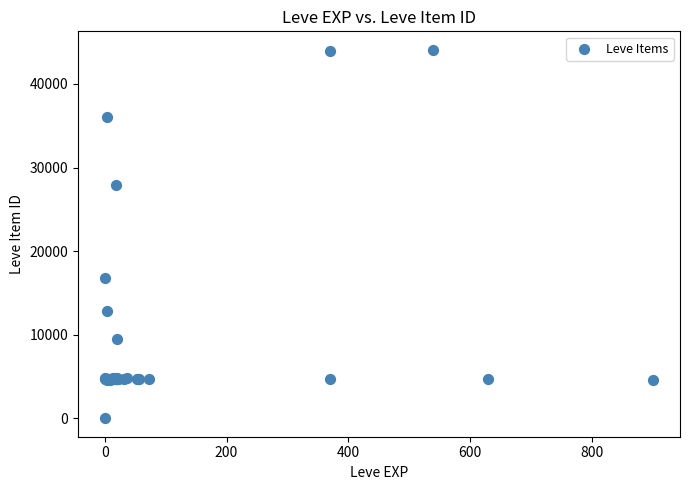

What Y value in the scatter plot is closest to 22050?

16734